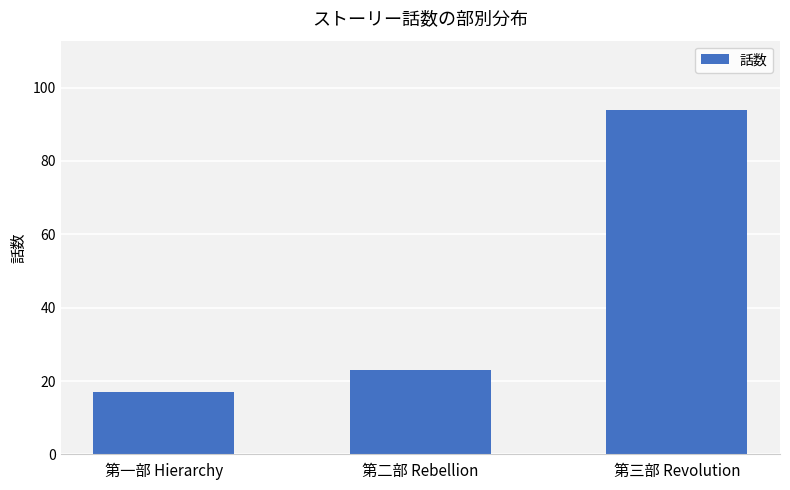

What is the maximum value shown in the chart?

94